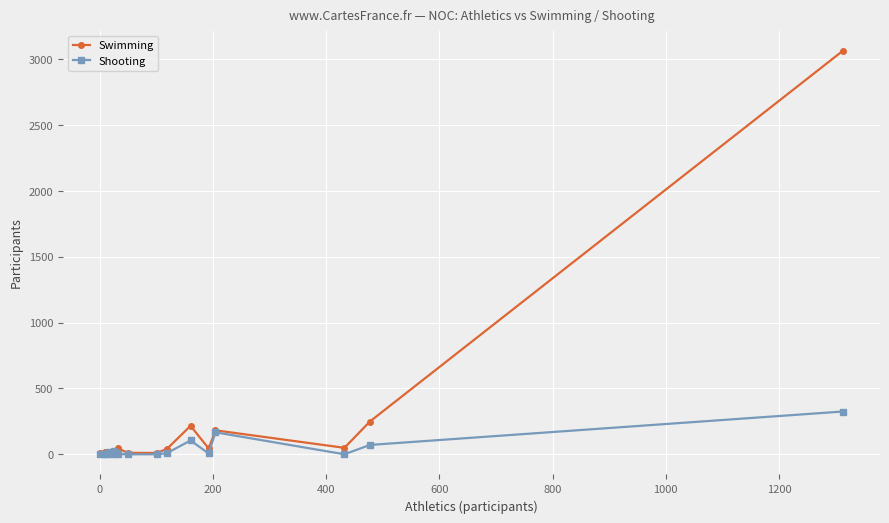

Which series has the largest total across all categories?

Swimming